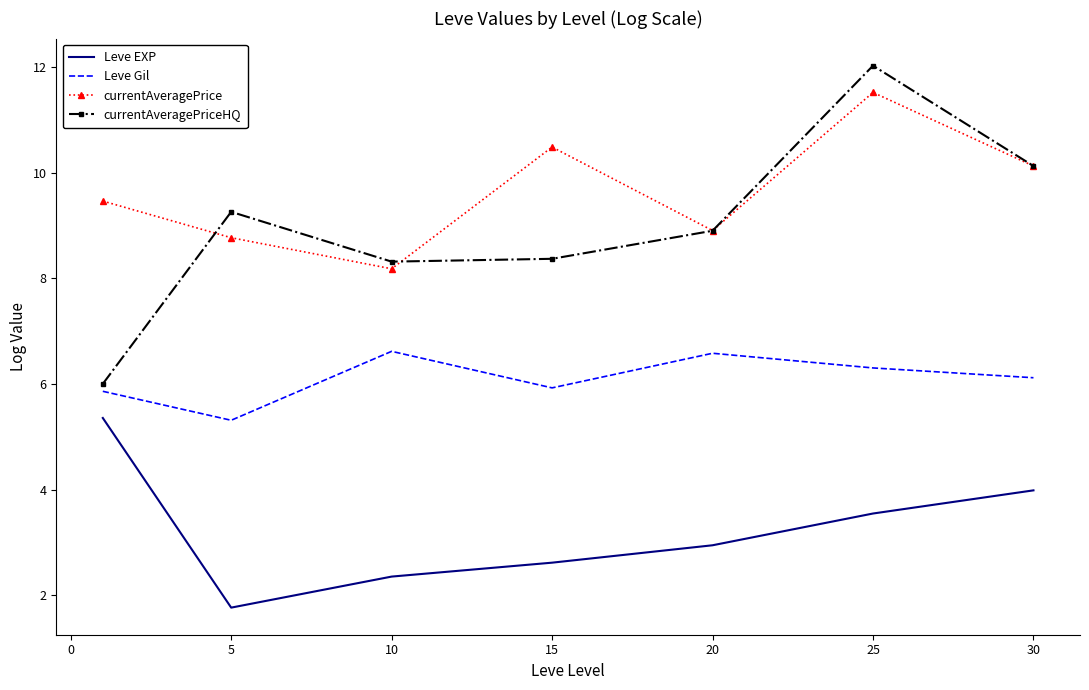

What is the maximum value for currentAveragePriceHQ?

12.0